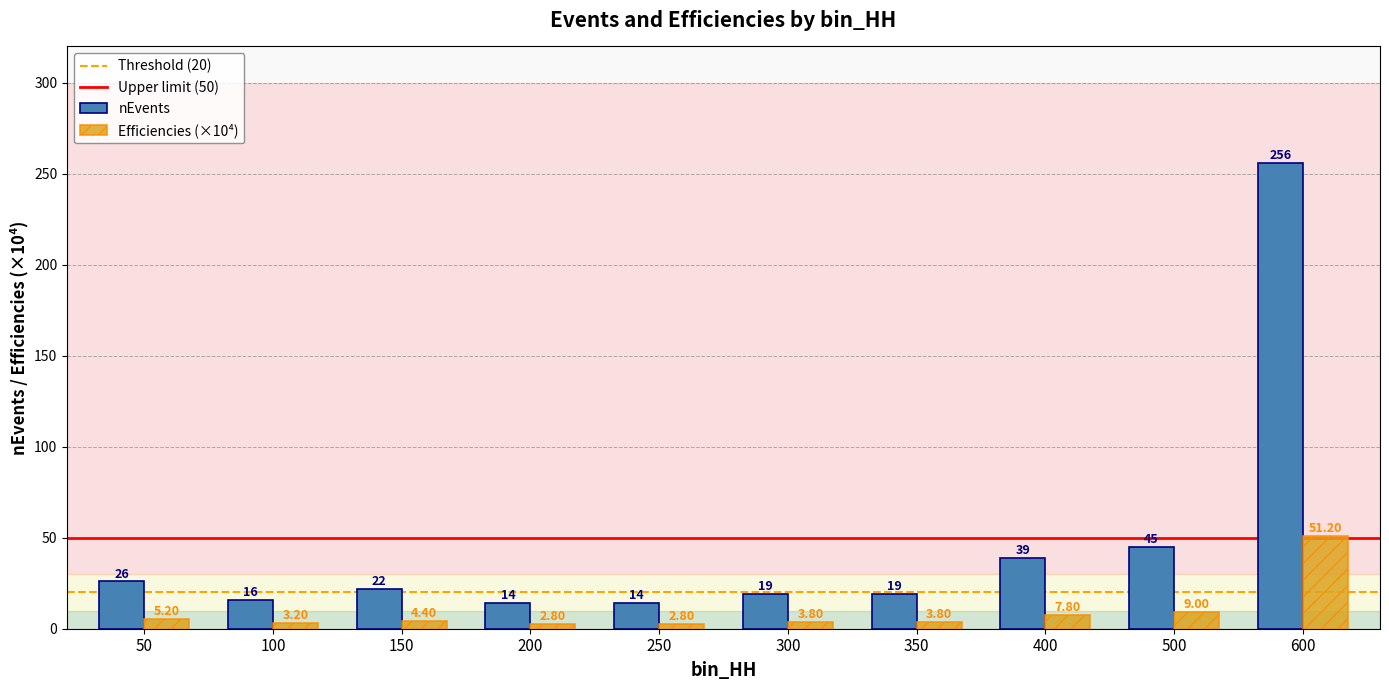

What is the sum of all Efficiencies (×10⁴) values?

94.0